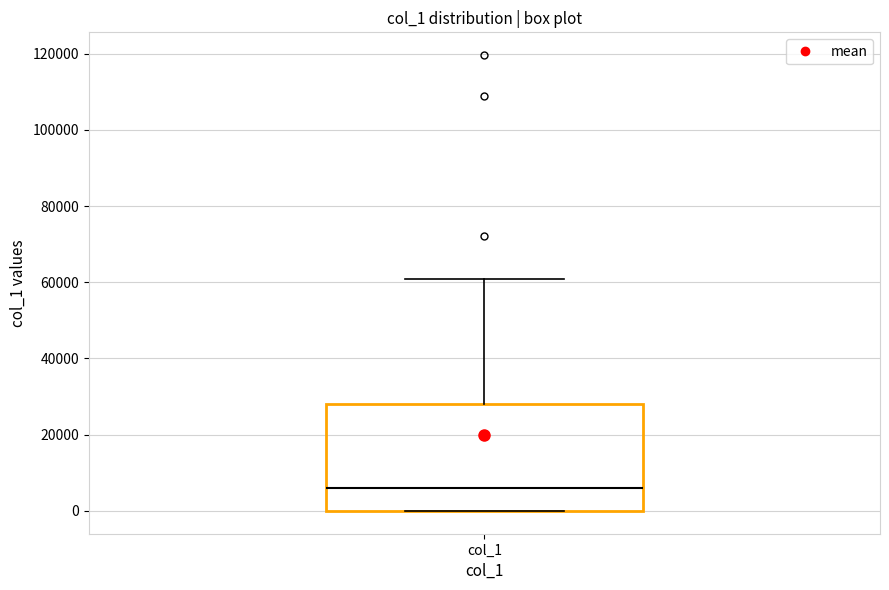

Where is the lower edge of the box for col_1 on the y-axis? The values are not printed on the chart, so give them approximately, as read against the axis.

0